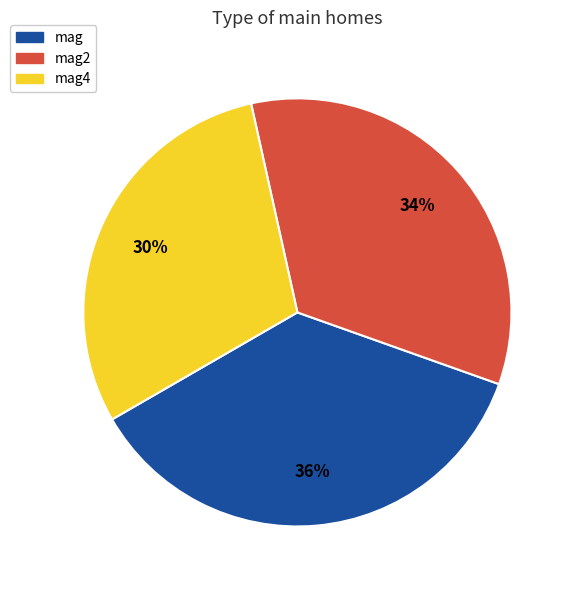

Does mag4 represent more than half of the total?

No